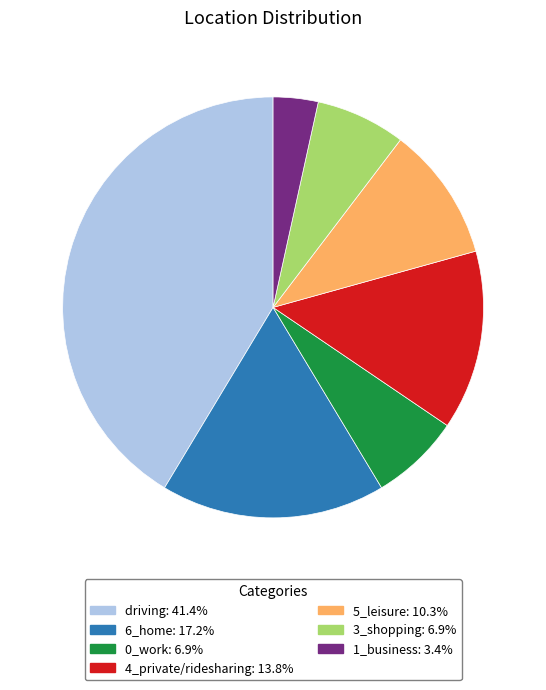

Does any single category account for the majority?

No